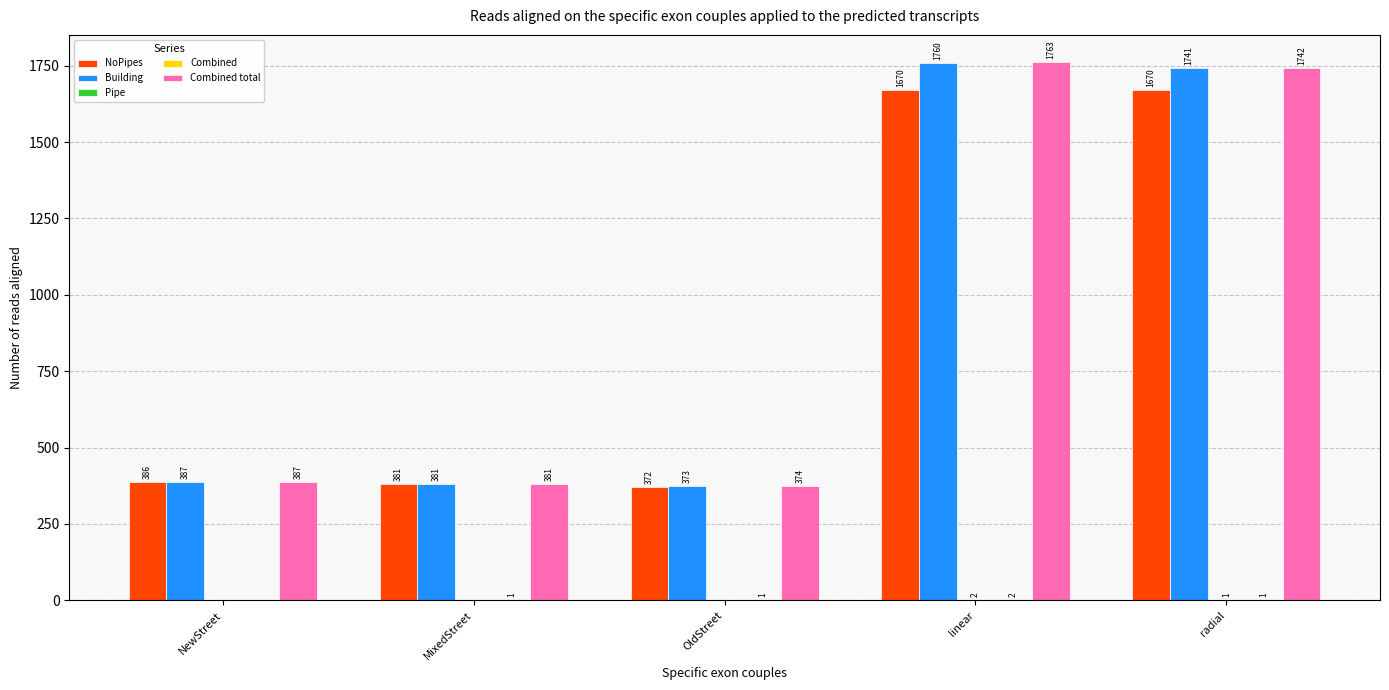

At which category is the sum across all series the highest?

linear